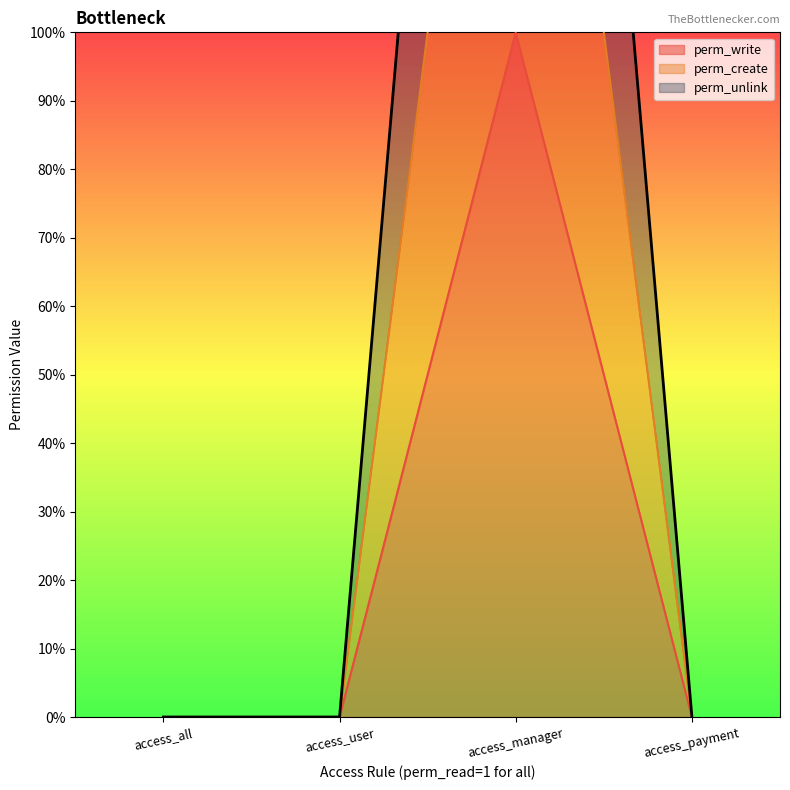

How many interior local peaks does the perm_unlink series have?

1